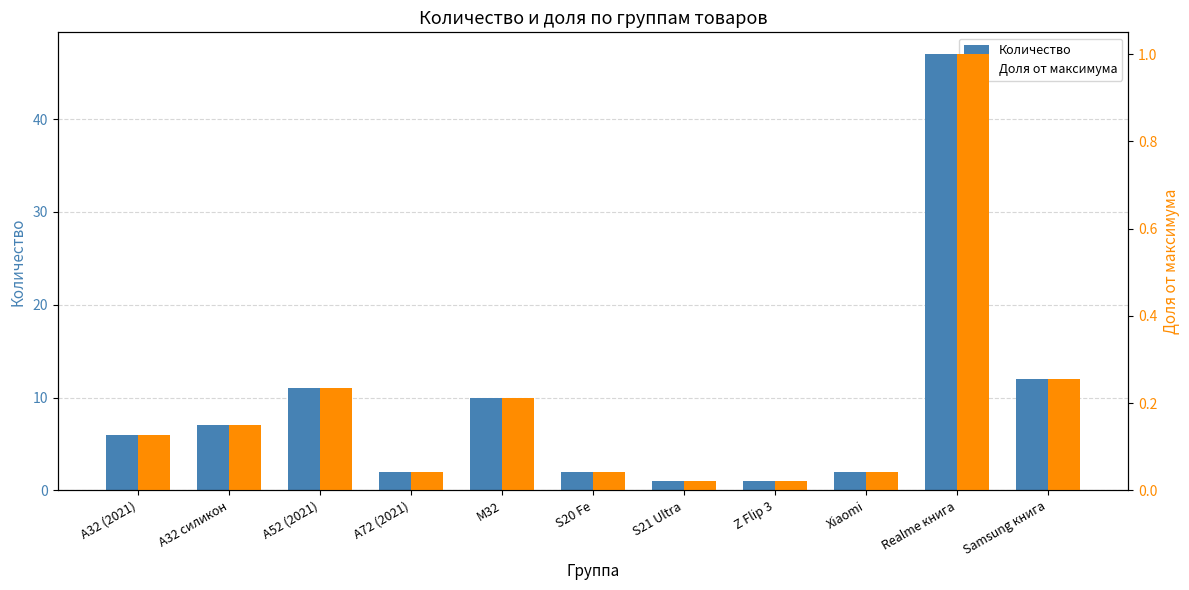

Which has a higher value, S20 Fe or A32 (2021)?

A32 (2021)